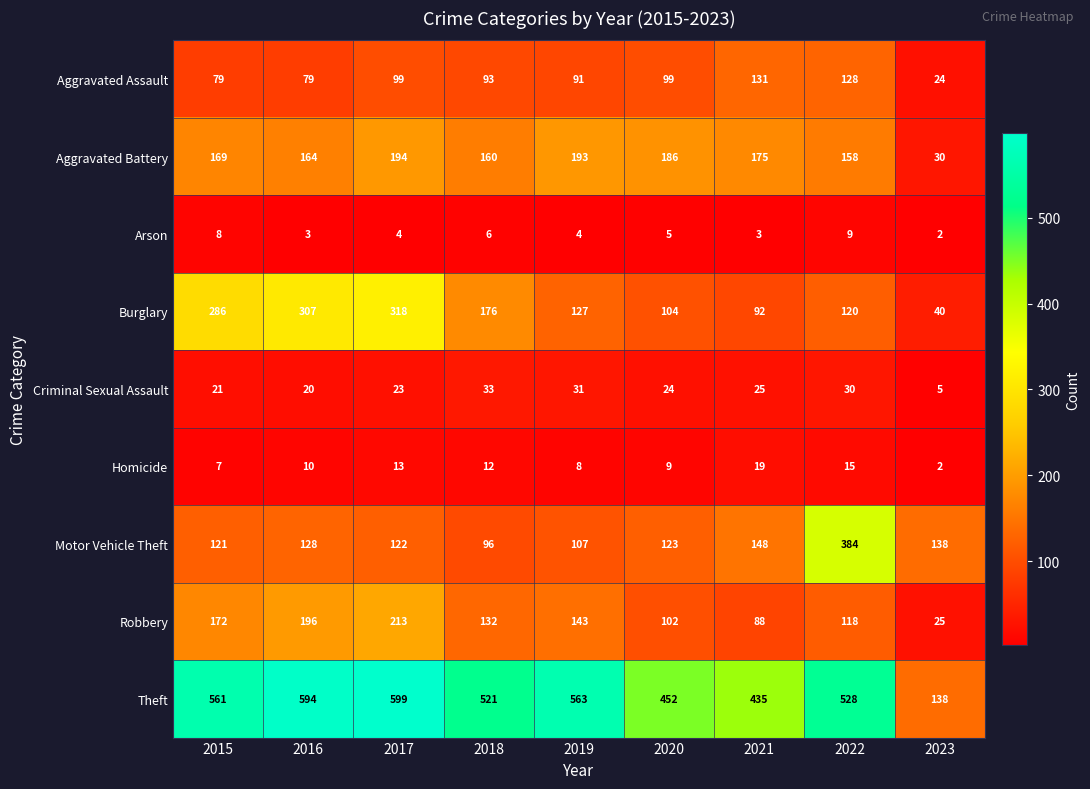

What is the difference between the maximum and minimum values in the Homicide series?

17